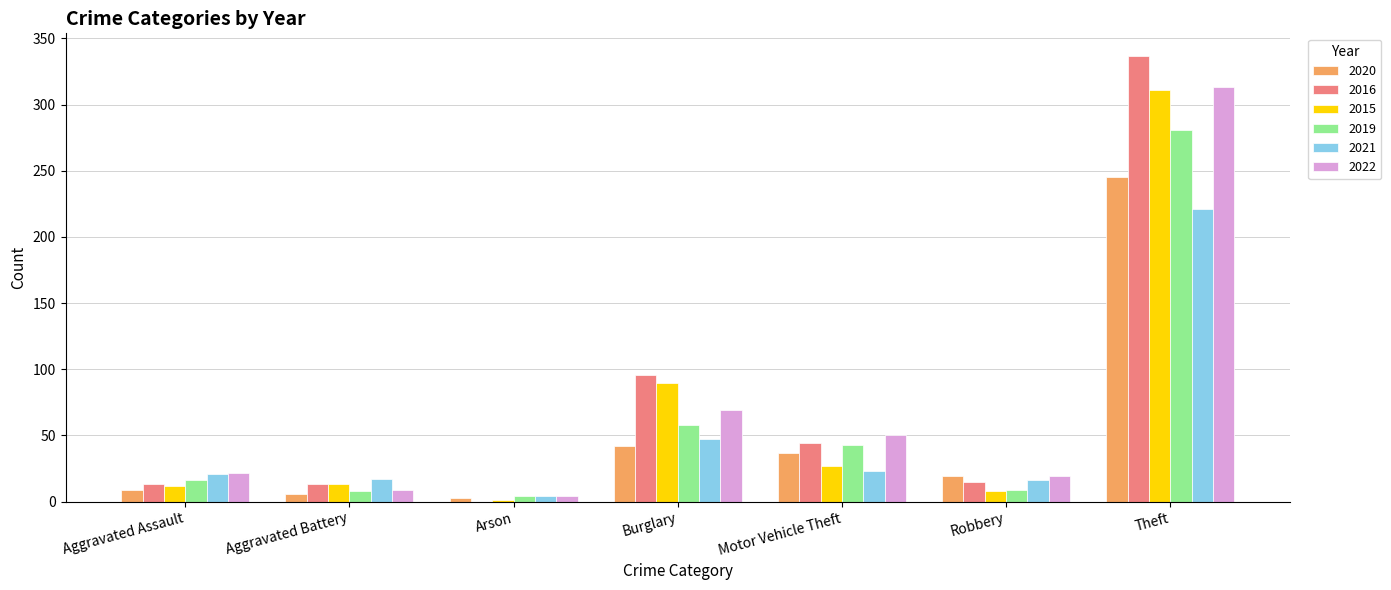

What is the total value across all series at Theft?

1708